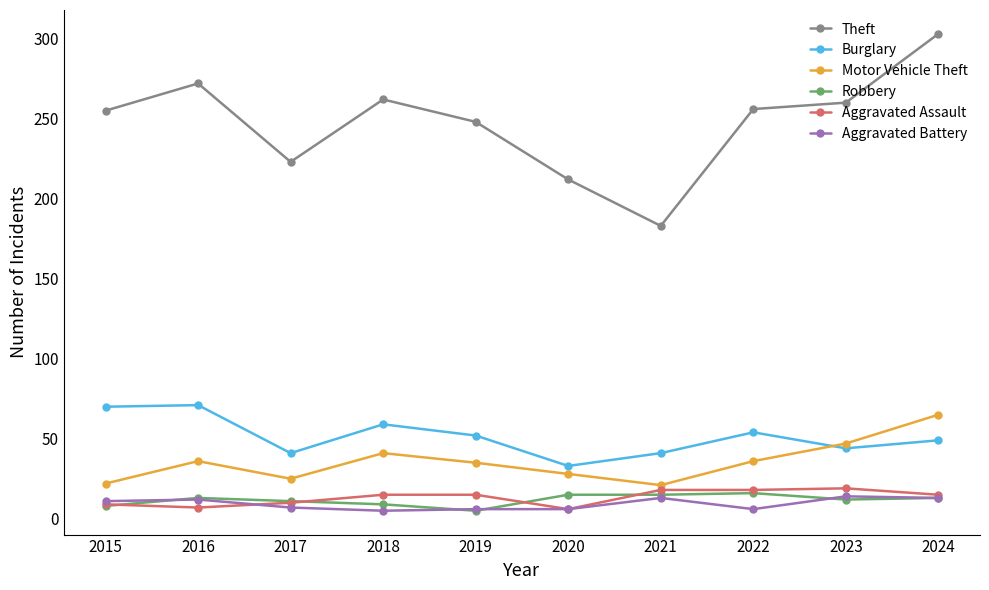

True or false: Theft has more than 1 points higher than both neighbors.

True